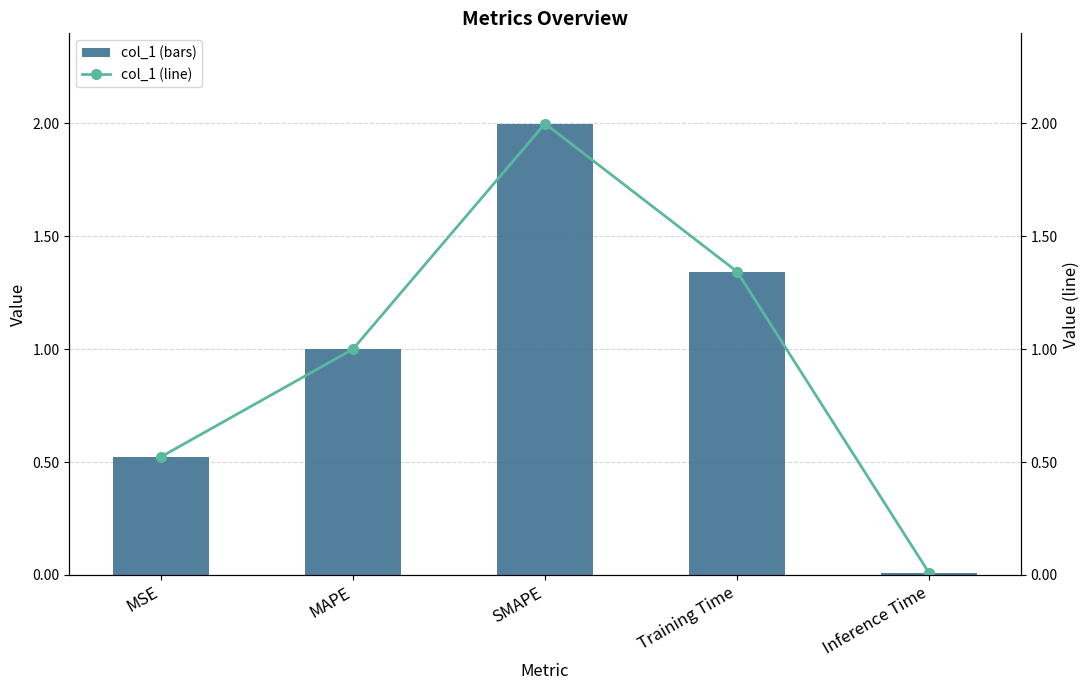

What position from the right is Training Time?

2